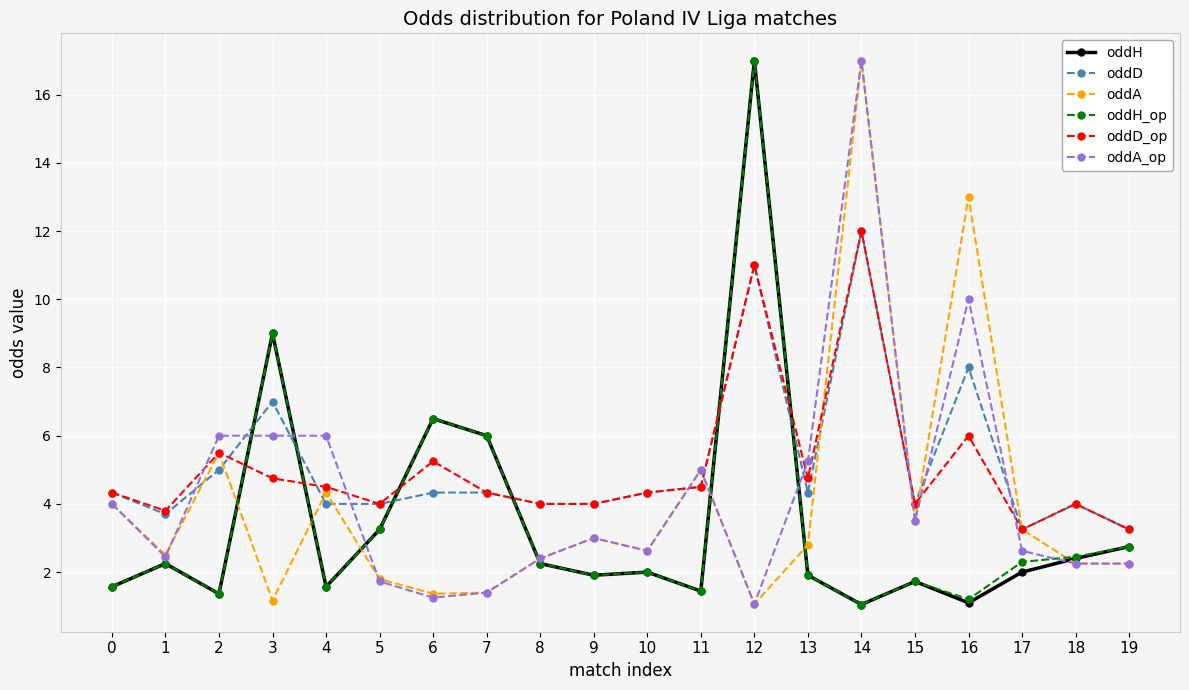

Which series changed the most between 3 and 14?

oddA